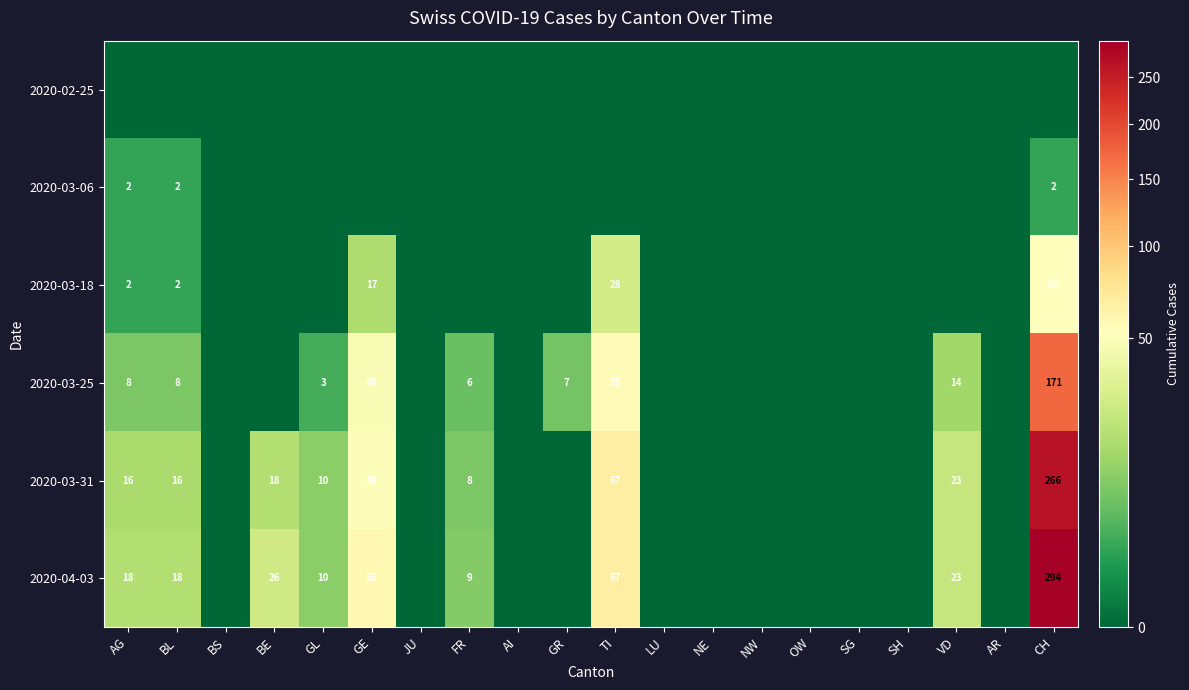

Which category has the lowest value across all series?

AG